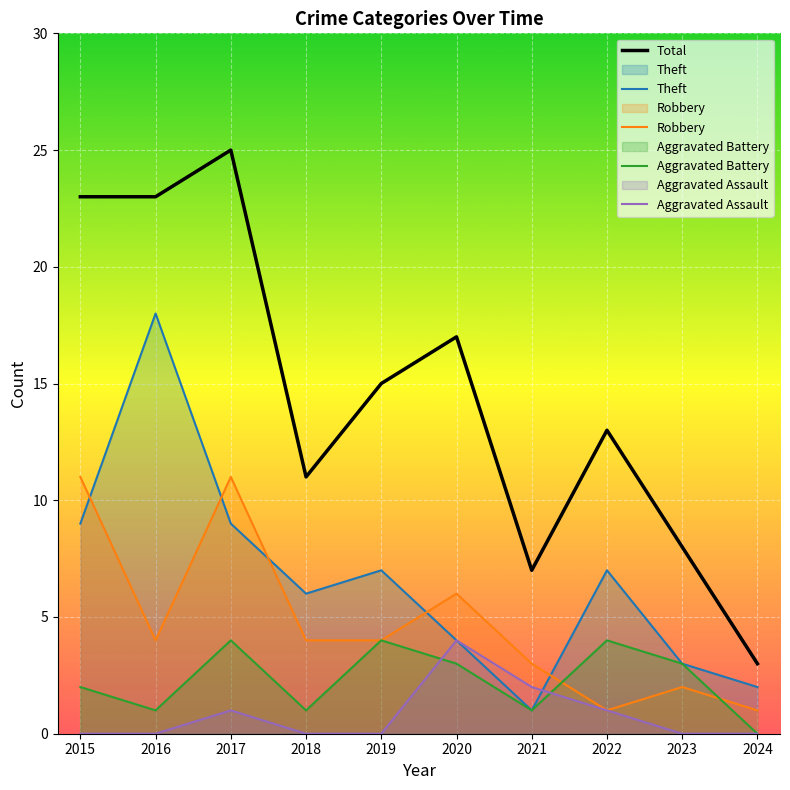

At how many categories does at least one series exceed 11?

6